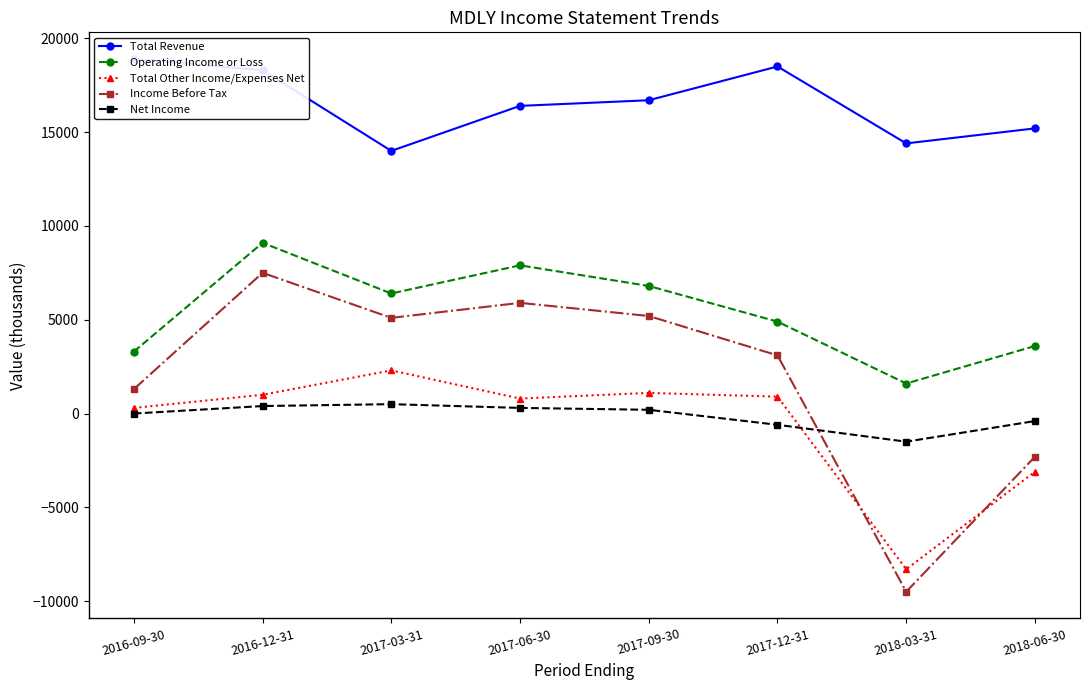

What is the value of the Total Revenue point at the 8th from the left?

15200